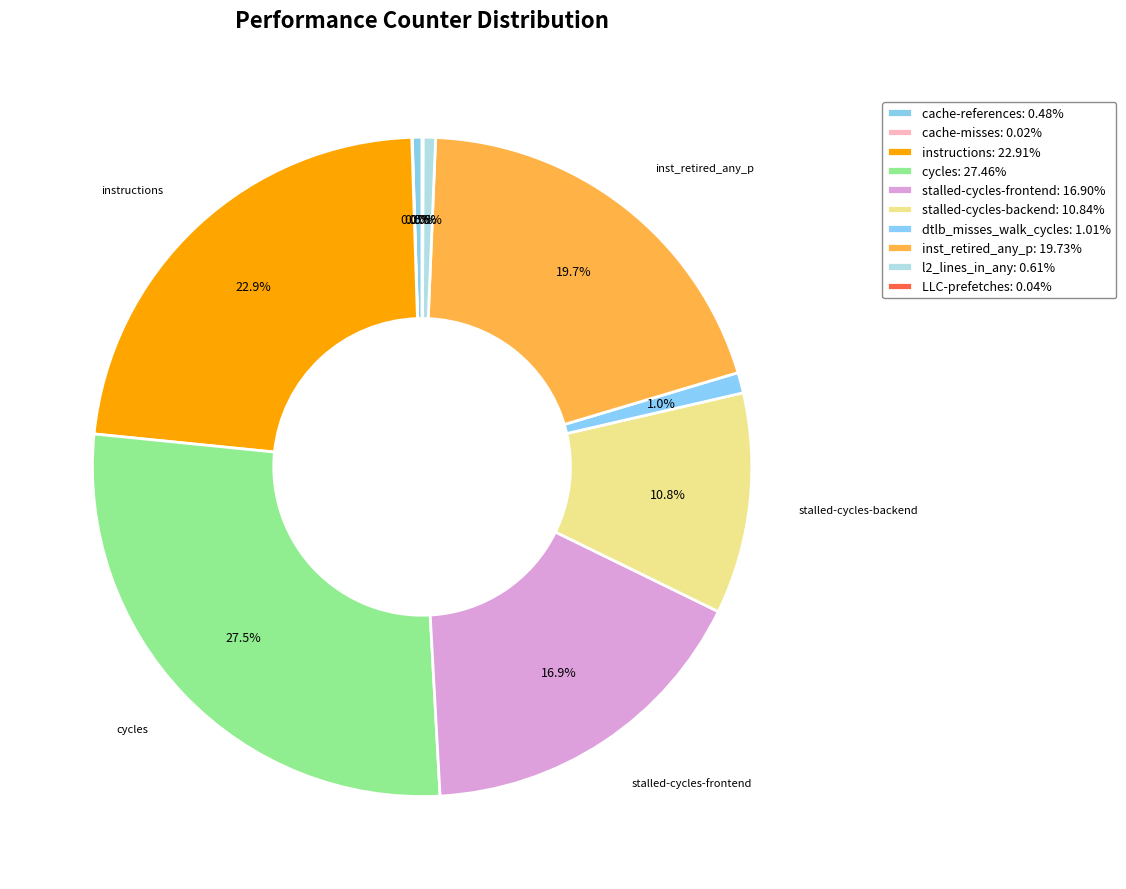

What is the largest slice in the pie chart?

cycles